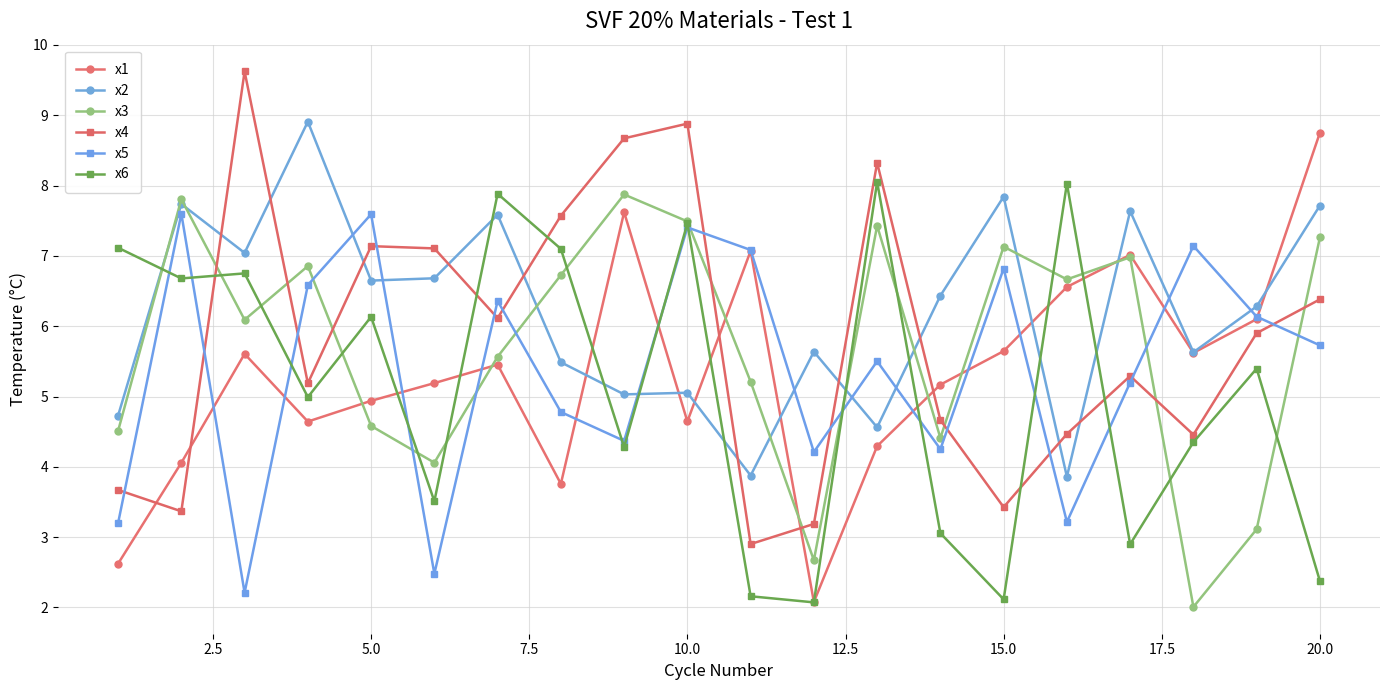

How many lines are shown in the chart?

6